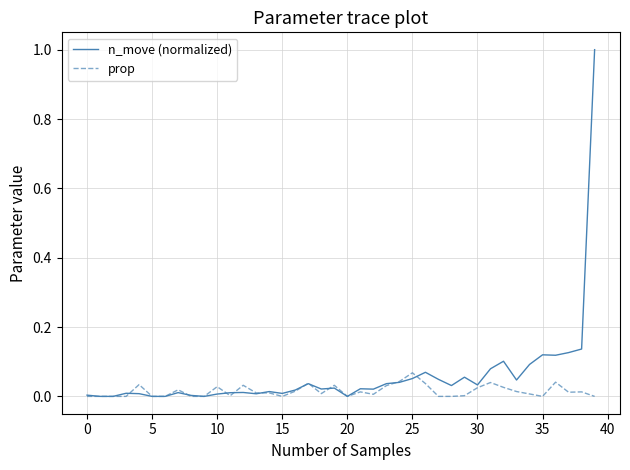

Does the chart have visible grid lines?

Yes